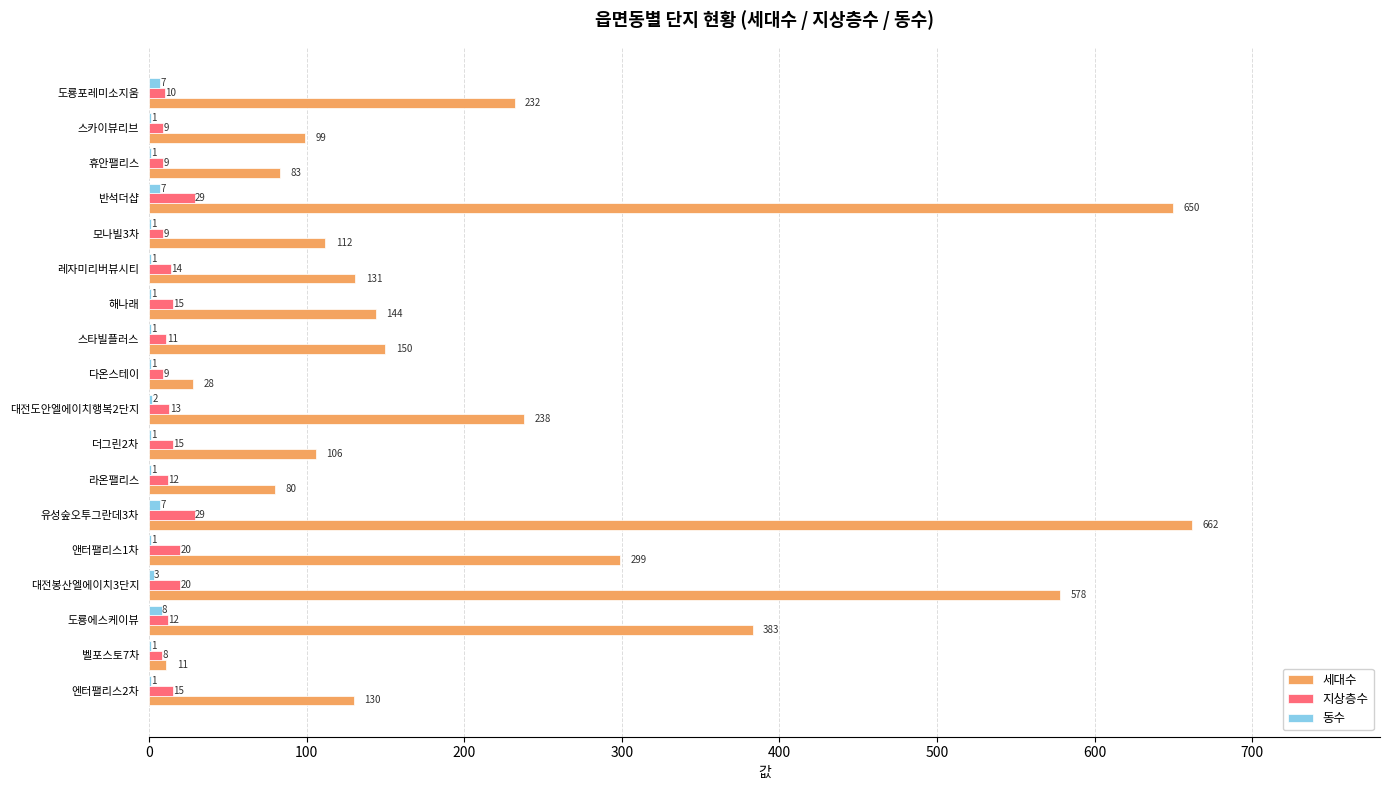

What is the sum of all 지상층수 values?

259